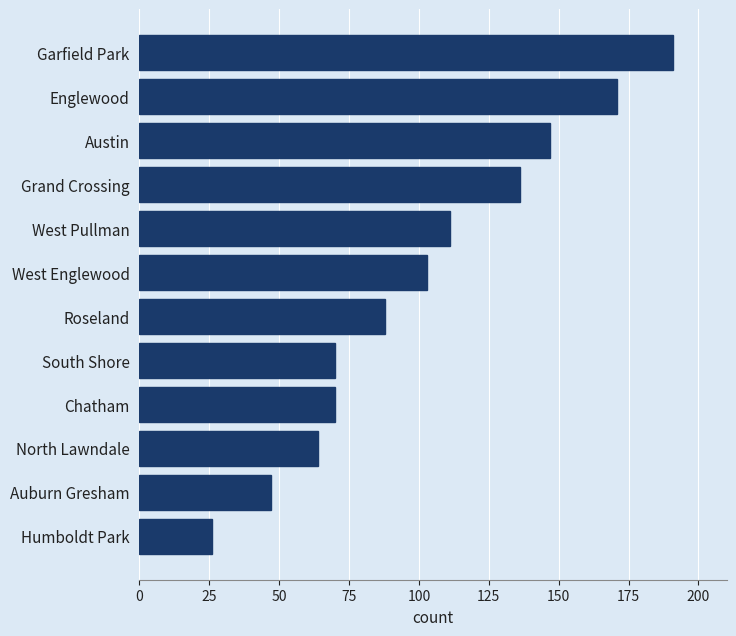

Is it true that the value at Austin is 71?

False